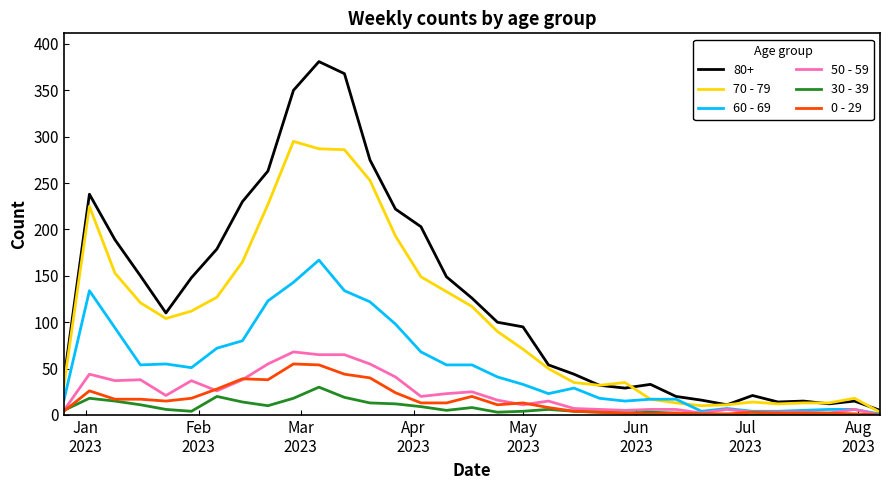

Which series has the largest range (max minus min)?

80+